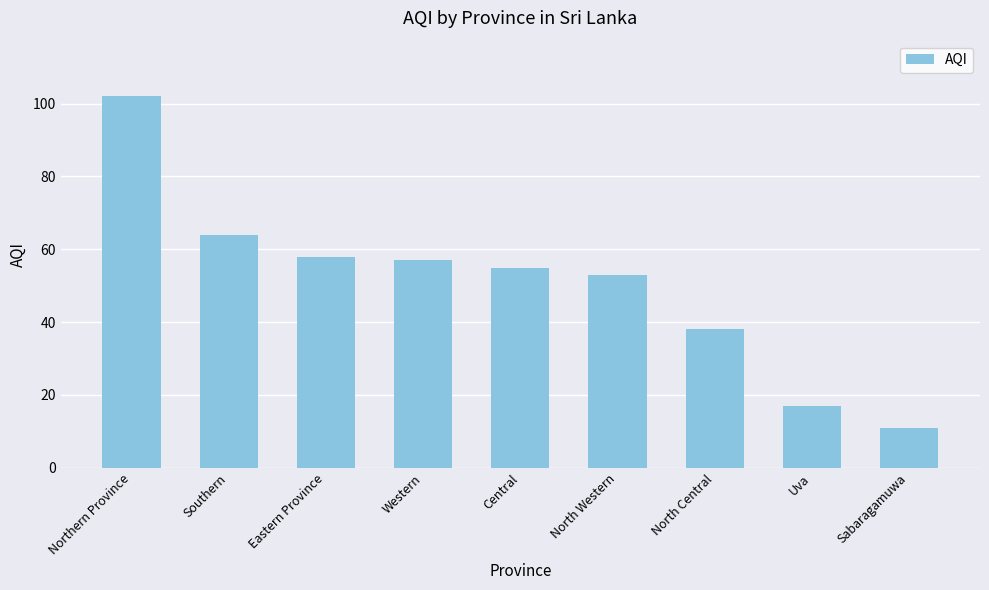

The value at Central is 55. True or false?

True